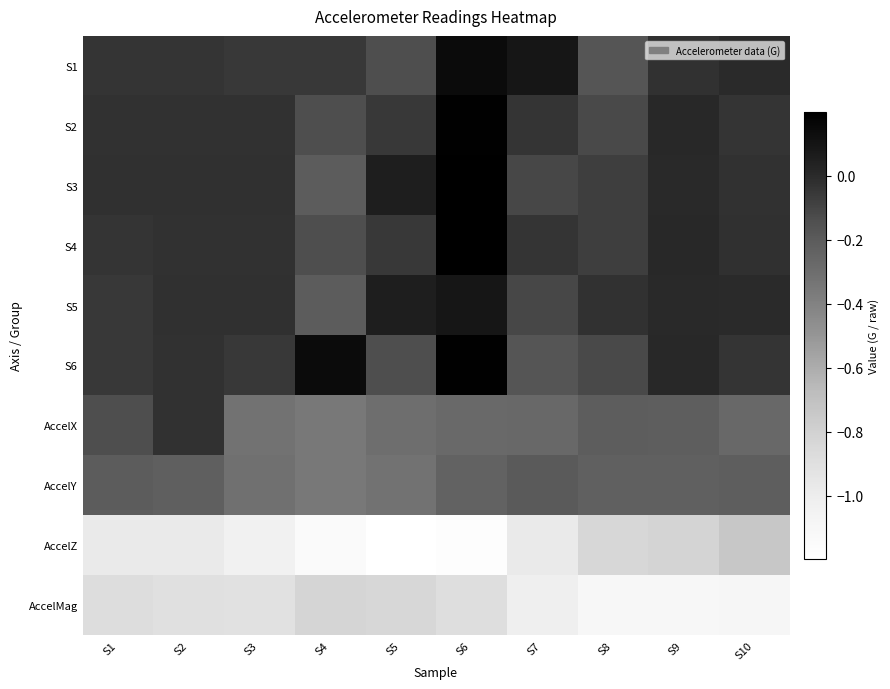

Reading right to left, transcribe all the data shown in this chart.

S1: S10=0.0	S9=-0.0	S8=-0.2	S7=0.1	S6=0.1	S5=-0.1	S4=-0.1	S3=-0.1	S2=-0.0	S1=-0.0
S2: S10=-0.0	S9=0.0	S8=-0.1	S7=-0.0	S6=0.2	S5=-0.1	S4=-0.1	S3=-0.0	S2=-0.0	S1=-0.0
S3: S10=-0.0	S9=0.0	S8=-0.1	S7=-0.1	S6=0.2	S5=0.1	S4=-0.2	S3=-0.0	S2=-0.0	S1=-0.0
S4: S10=-0.0	S9=0.0	S8=-0.1	S7=-0.0	S6=0.2	S5=-0.1	S4=-0.1	S3=-0.0	S2=-0.0	S1=-0.0
S5: S10=0.0	S9=0.0	S8=-0.0	S7=-0.1	S6=0.1	S5=0.1	S4=-0.2	S3=-0.0	S2=-0.0	S1=-0.1
S6: S10=-0.0	S9=0.0	S8=-0.1	S7=-0.2	S6=0.2	S5=-0.1	S4=0.1	S3=-0.1	S2=-0.0	S1=-0.1
AccelX: S10=-0.3	S9=-0.2	S8=-0.2	S7=-0.3	S6=-0.3	S5=-0.3	S4=-0.4	S3=-0.3	S2=-0.0	S1=-0.1
AccelY: S10=-0.2	S9=-0.2	S8=-0.2	S7=-0.2	S6=-0.2	S5=-0.3	S4=-0.4	S3=-0.3	S2=-0.2	S1=-0.2
AccelZ: S10=-0.7	S9=-0.8	S8=-0.8	S7=-1.0	S6=-1.2	S5=-1.2	S4=-1.1	S3=-1.0	S2=-1.0	S1=-1.0
AccelMag: S10=-1.1	S9=-1.1	S8=-1.1	S7=-1.0	S6=-0.9	S5=-0.8	S4=-0.8	S3=-0.9	S2=-0.9	S1=-0.9